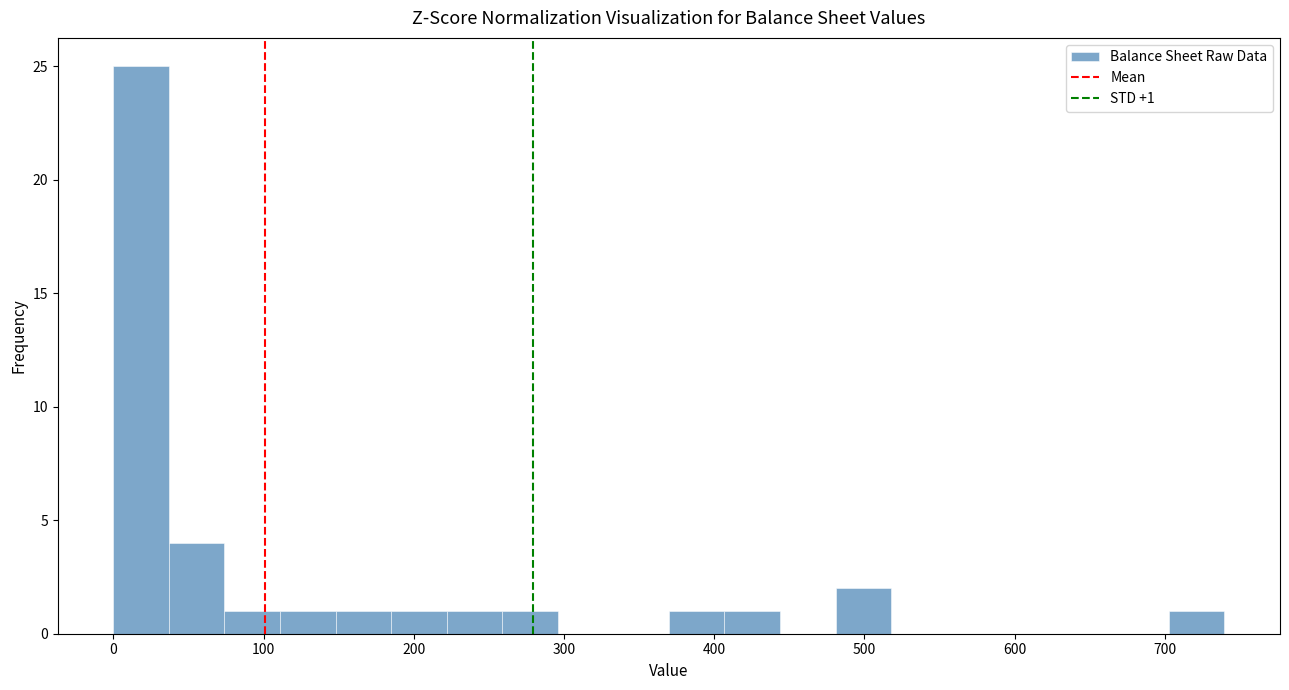

Around what value on the x-axis is the tallest bar? Give the approximate position of its centre, as read against the axis.

20